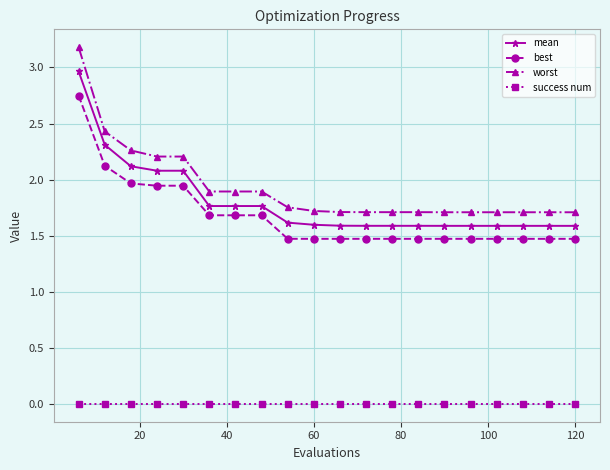

True or false: success num and mean intersect in this chart.

False